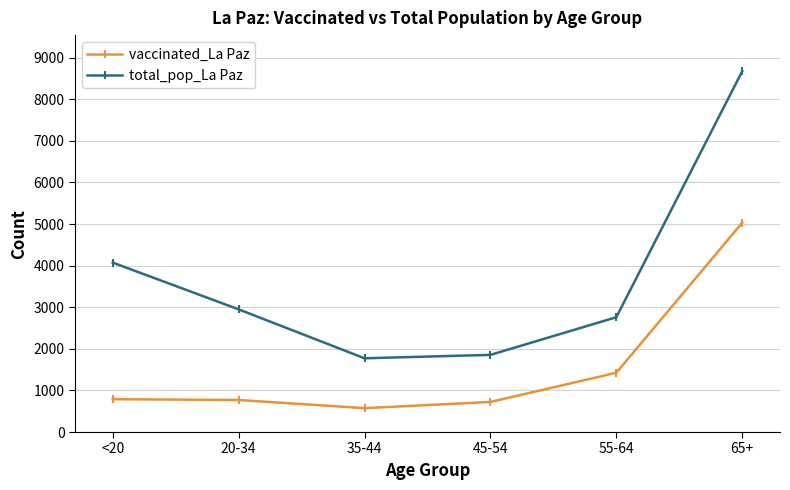

True or false: total_pop_La Paz and vaccinated_La Paz intersect in this chart.

False